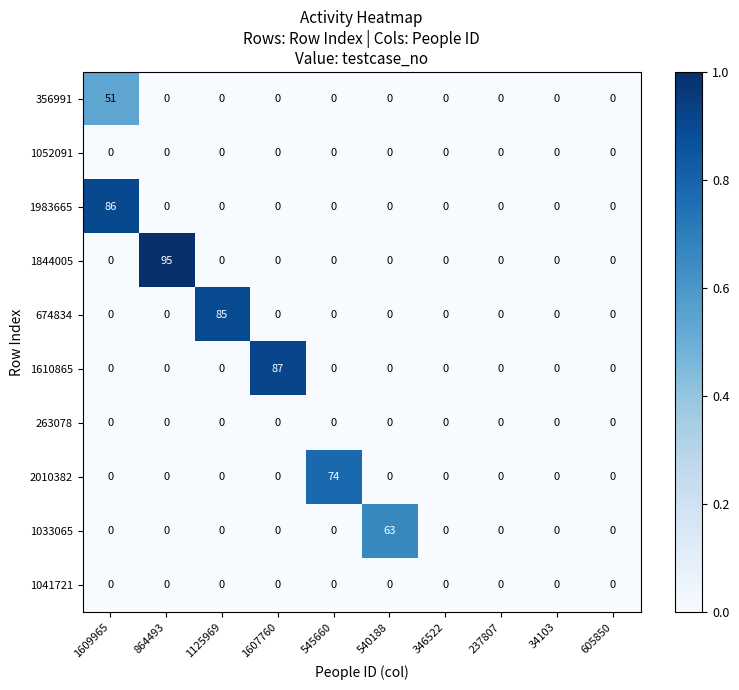

What is the difference between the maximum and minimum values in the 1610865 series?

87